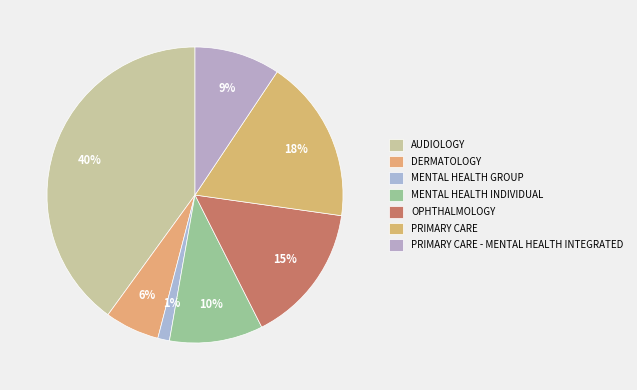

What portion of the pie excludes AUDIOLOGY?

60.0%